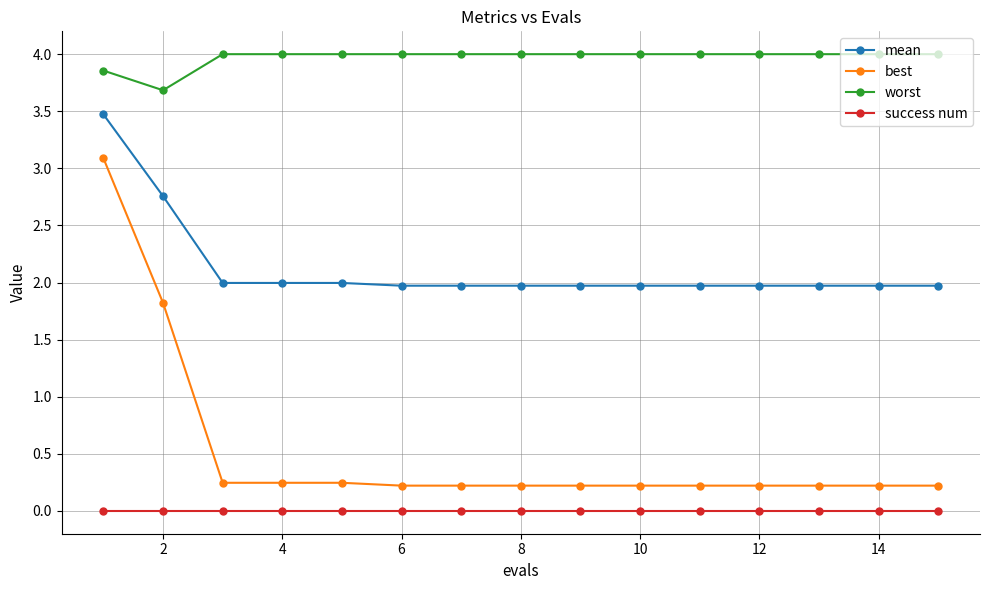

How many lines are shown in the chart?

4